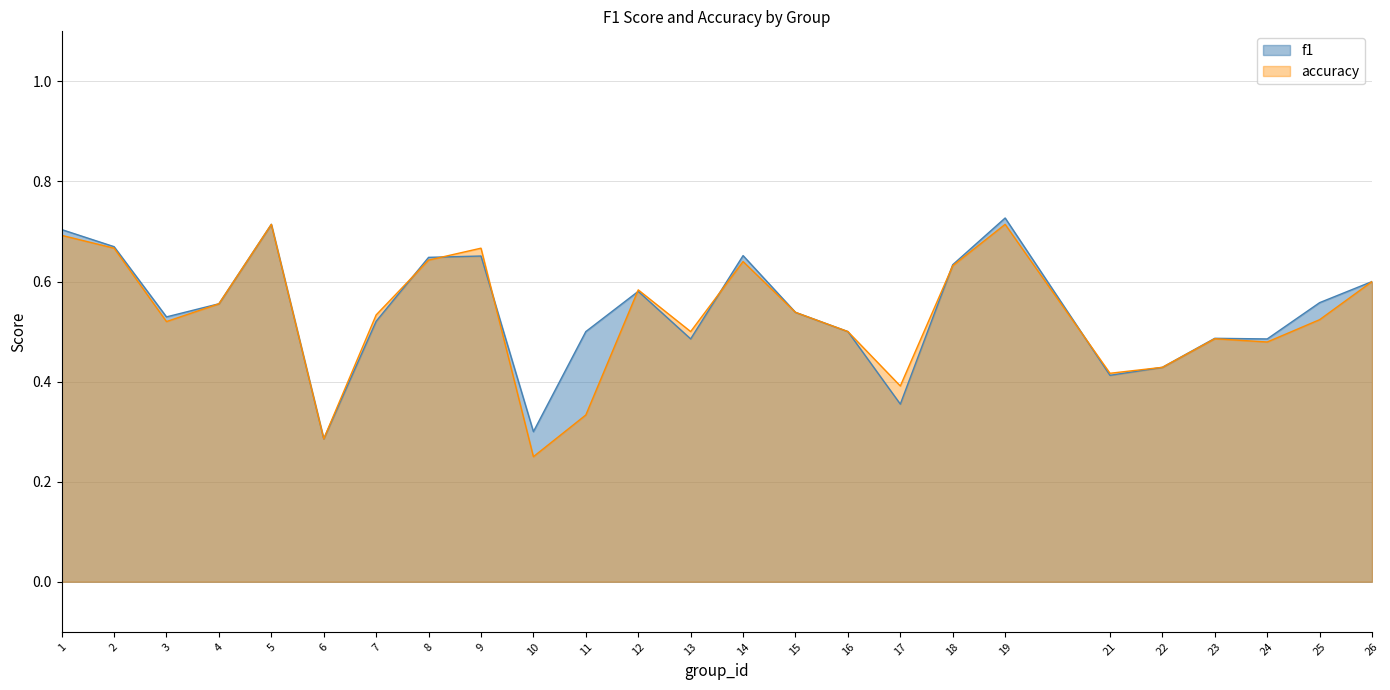

Reading left to right, extract all data points from this chart.

f1: 0.7	0.7	0.5	0.6	0.7	0.3	0.5	0.6	0.7	0.3	0.5	0.6	0.5	0.7	0.5	0.5	0.4	0.6	0.7	0.4	0.4	0.5	0.5	0.6	0.6
accuracy: 0.7	0.7	0.5	0.6	0.7	0.3	0.5	0.6	0.7	0.2	0.3	0.6	0.5	0.6	0.5	0.5	0.4	0.6	0.7	0.4	0.4	0.5	0.5	0.5	0.6